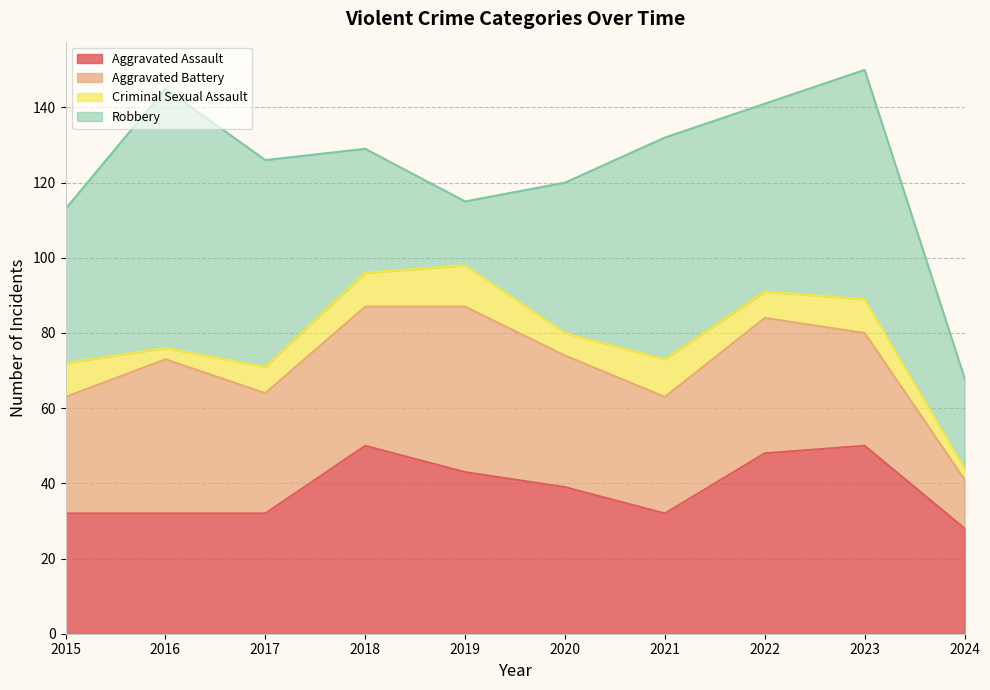

True or false: Criminal Sexual Assault has more than 2 interior local peaks.

True